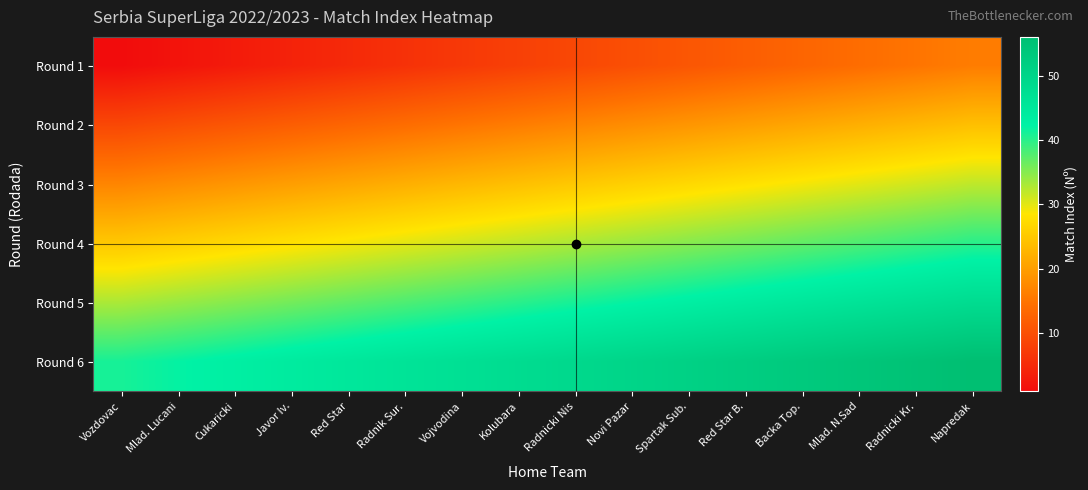

Rank the series at Mlad. Lucani from highest to lowest value.

Round 6, Round 5, Round 4, Round 3, Round 2, Round 1